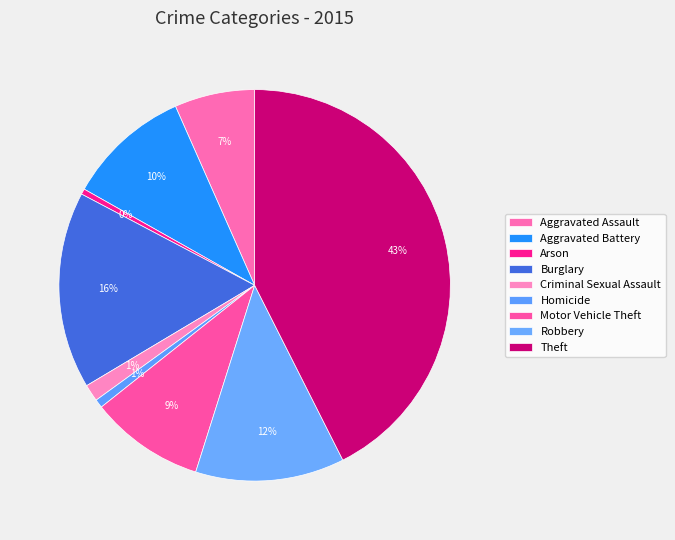

What percentage do Theft and Homicide together represent?

43.3%